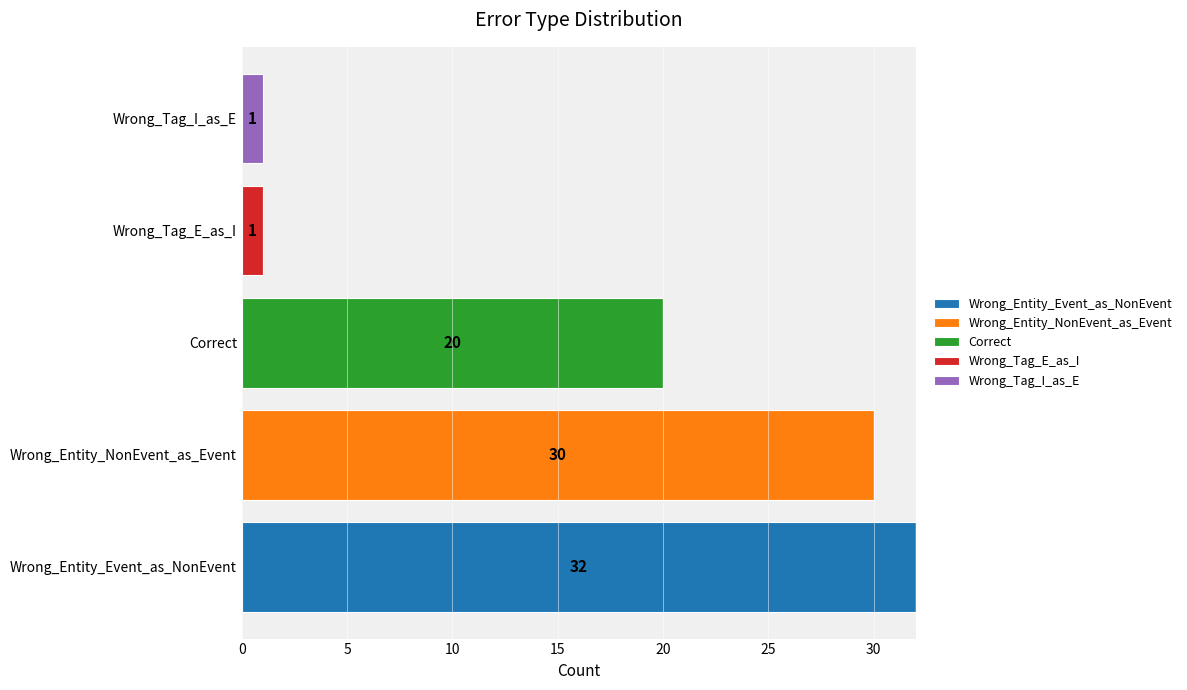

Which category has the highest value in the Wrong_Entity_Event_as_NonEvent series?

Wrong_Entity_Event_as_NonEvent